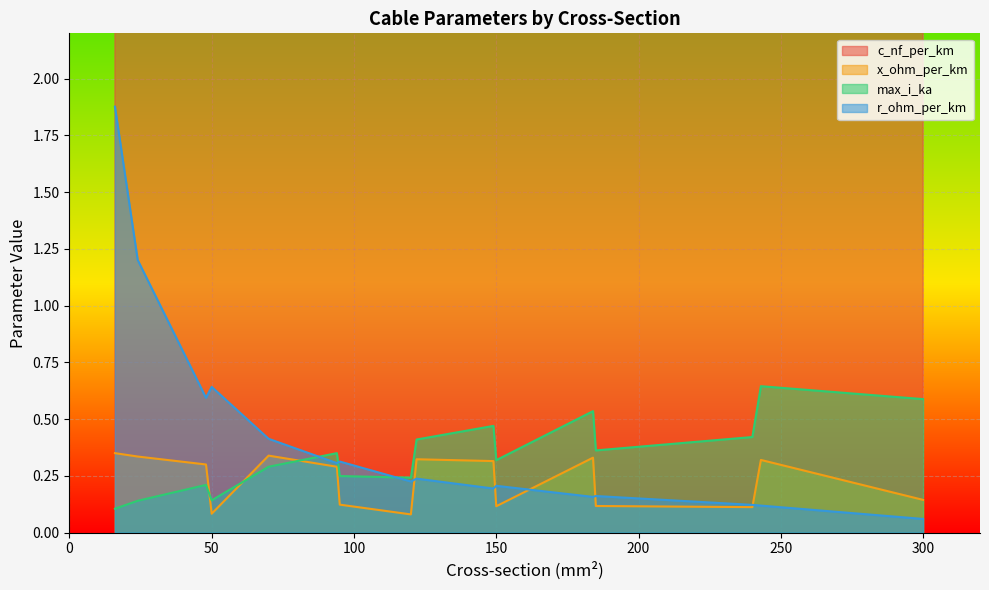

What is the spread (max minus min) of values at 150?

249.9